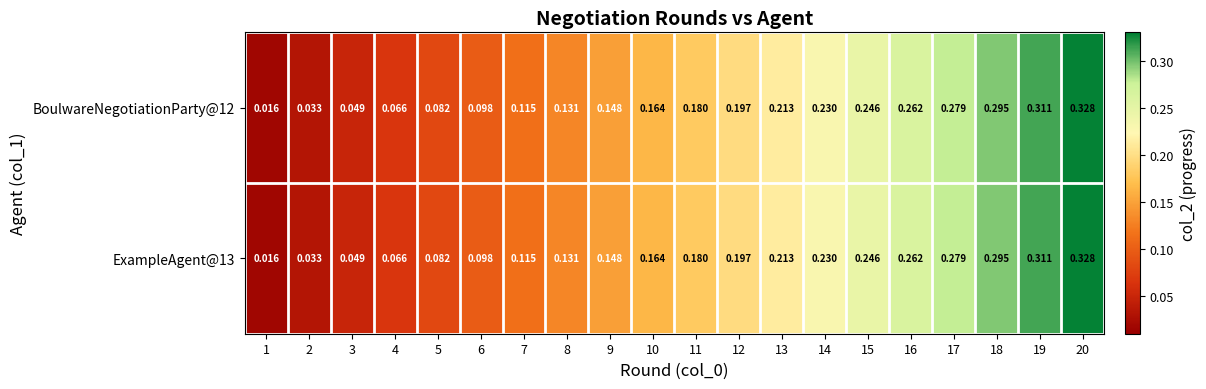

Is the value of ExampleAgent@13 at 8 greater than the value of BoulwareNegotiationParty@12 at 10?

No